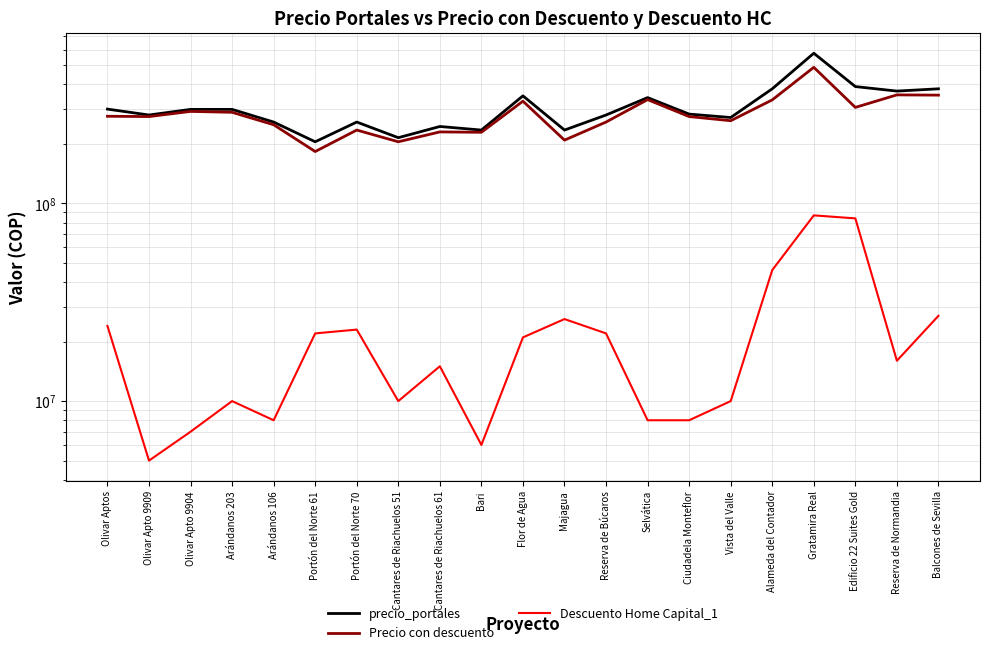

What is the total value across all series at Reserva de Búcaros?

560000000